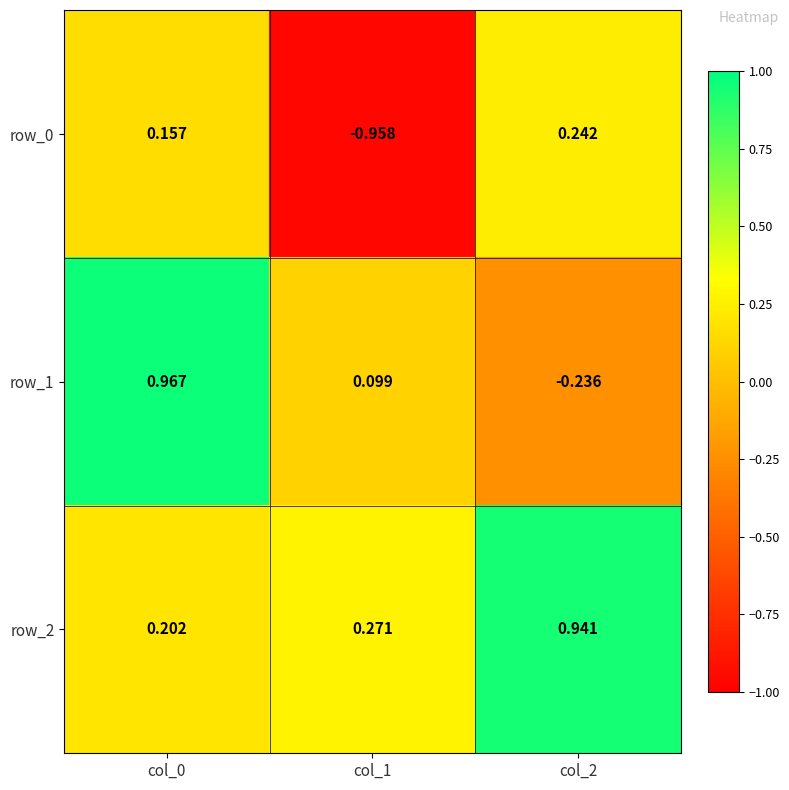

Rank the series by their average value, from lowest to highest.

row_0, row_1, row_2